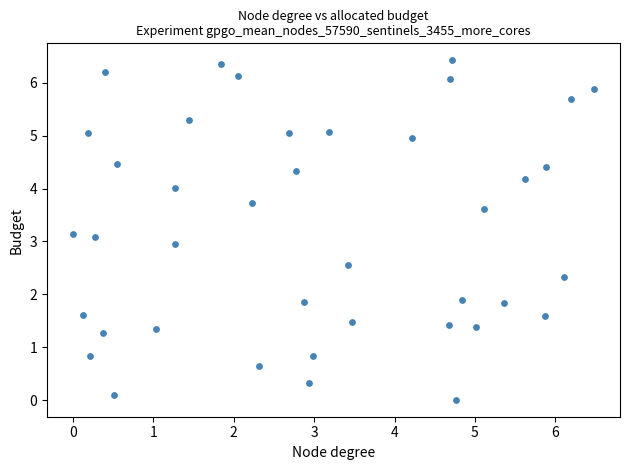

What is the range of Y values (max minus min)?

6.4